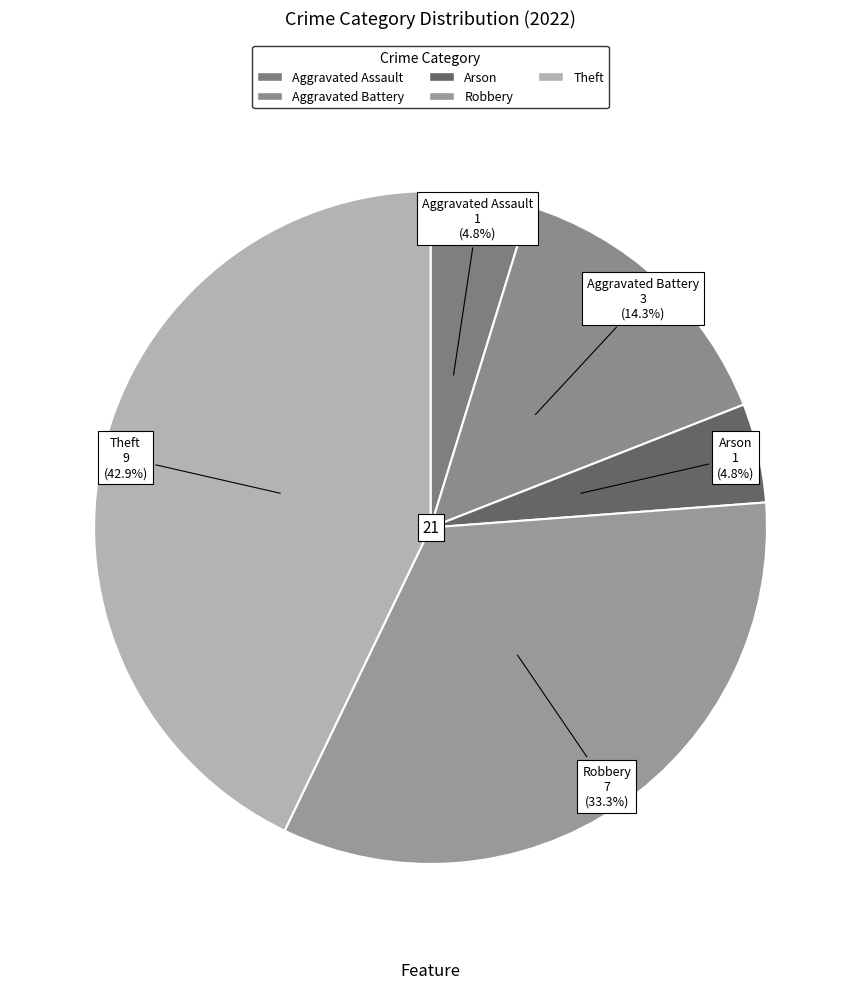

How many segments does this pie chart have?

5